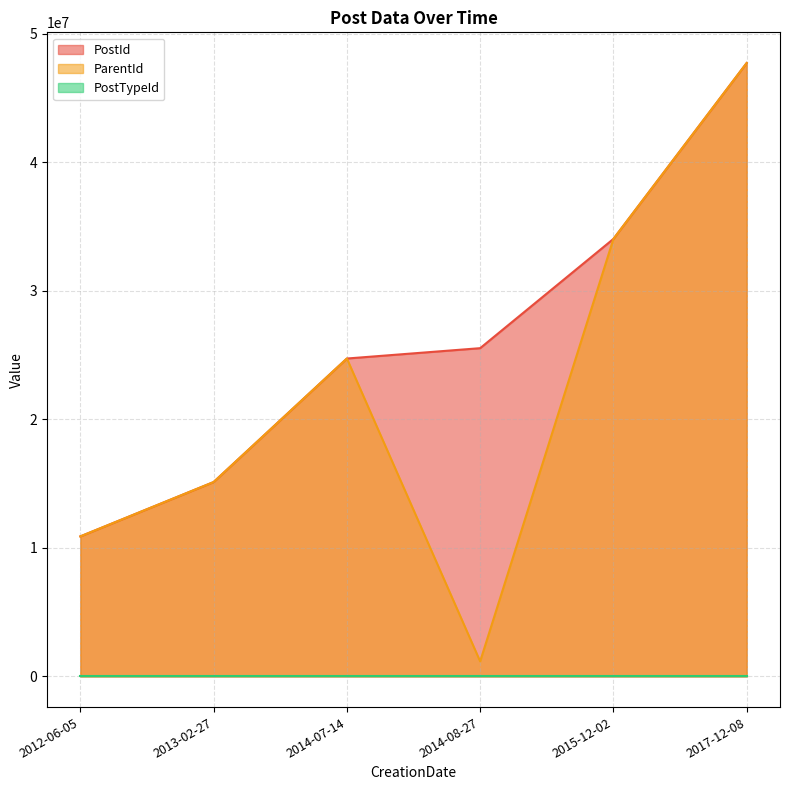

List the series in order of their peak value, highest first.

PostId, ParentId, PostTypeId